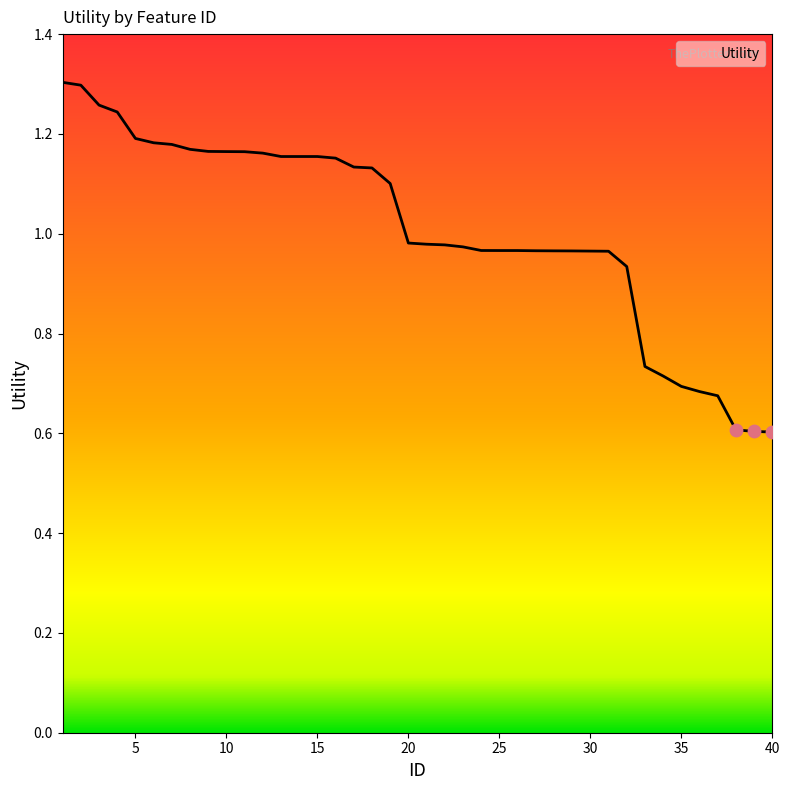

What is the minimum value shown in the chart?

0.6